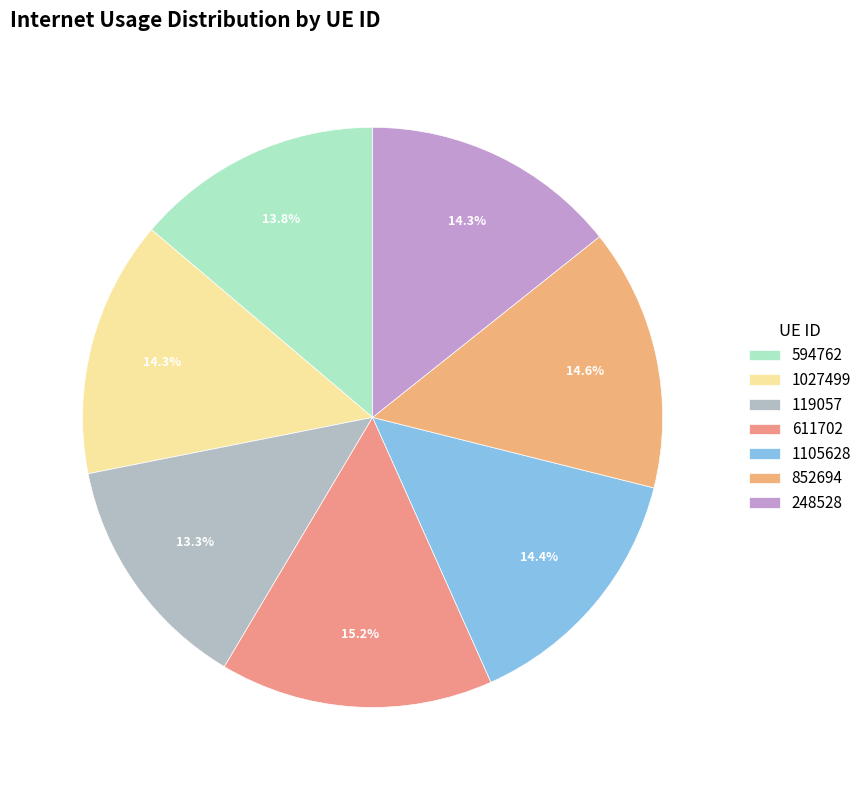

What percentage is the 852694 slice, to the nearest percent?

15%